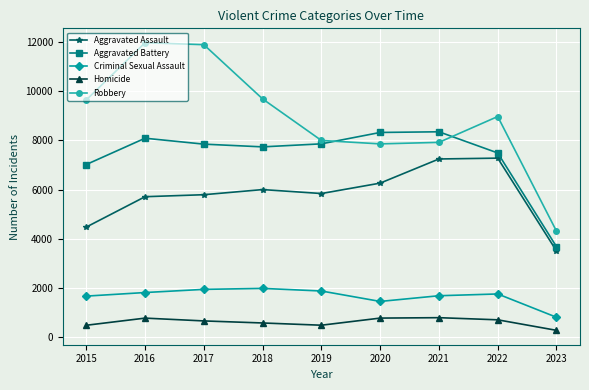

What is the maximum value for Robbery?

11960